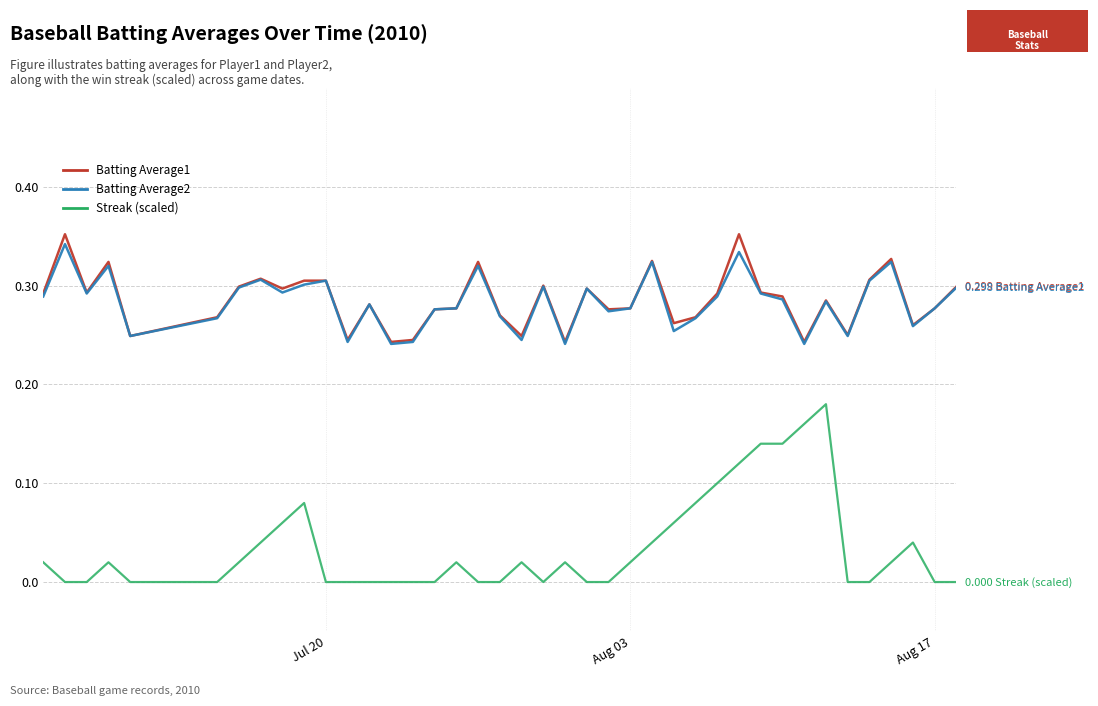

How many lines are shown in the chart?

3